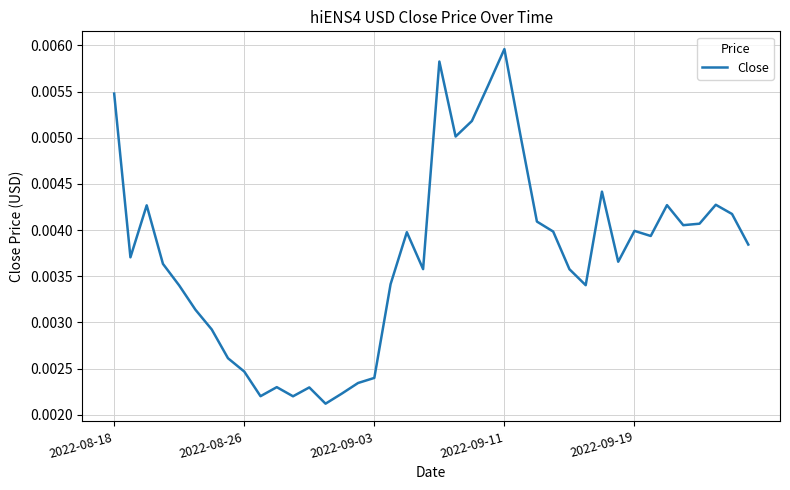

How many lines are shown in the chart?

1